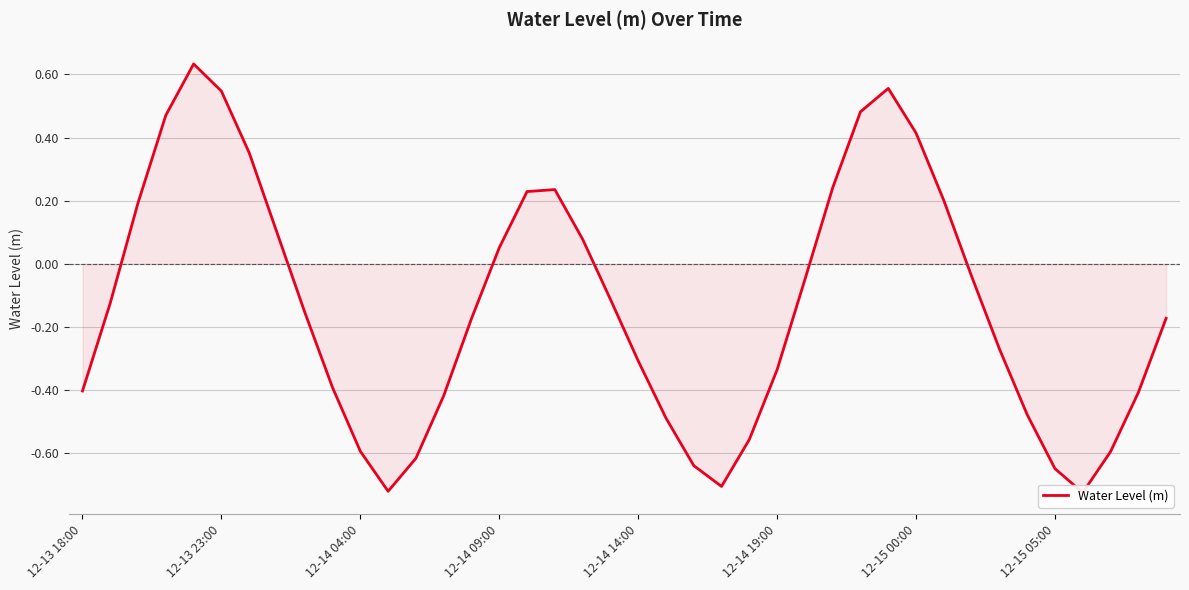

How many points are lower than both their immediate neighbors (excluding endpoints)?

3